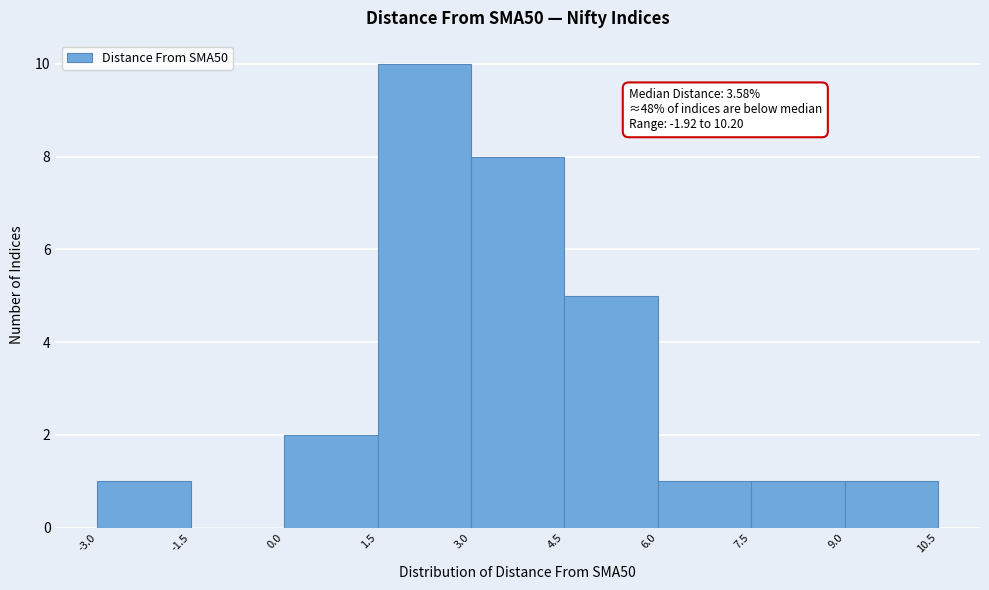

Over which range of the x-axis is the bar tallest?

1.5 to 3.0